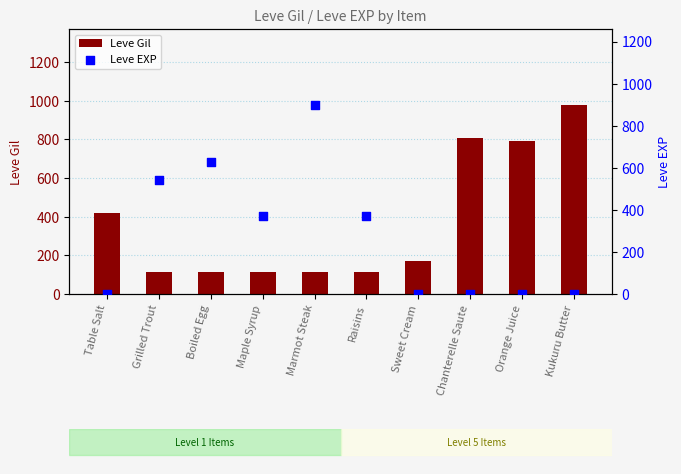

Which series has the widest spread of Y values?

Leve EXP